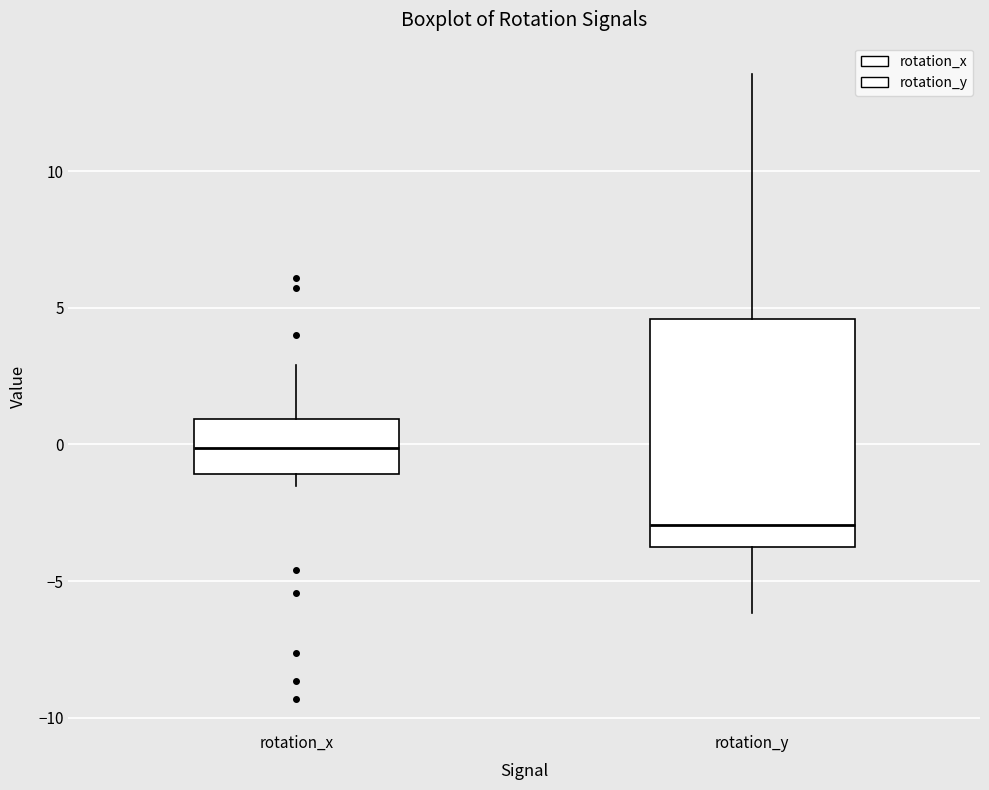

Reading left to right, transcribe this box plot: for each box, give where its median line is, the range the box spans, and where its two whiskers end, as read against the y-axis. The values are not printed on the chart, so give them approximately, as read against the axis.

rotation_x: median 0.0, box -1.0 to 1.0, whiskers -1.5 to 3.0
rotation_y: median -3.0, box -3.5 to 4.5, whiskers -6.0 to 13.5